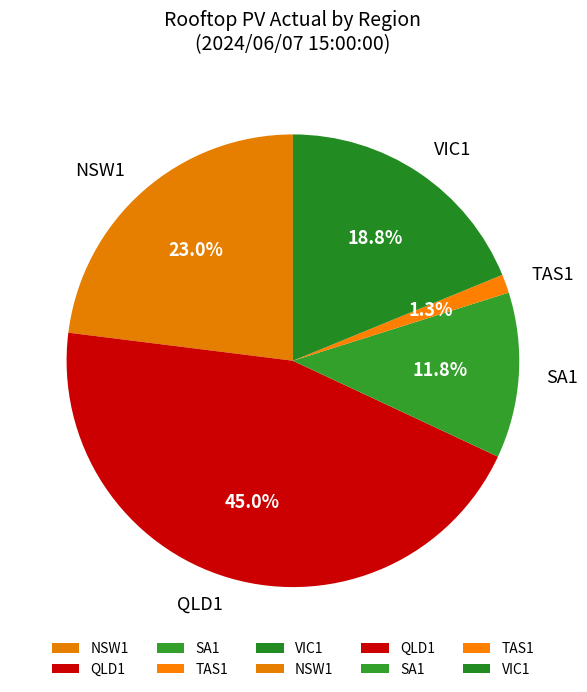

Does any single category account for the majority?

No